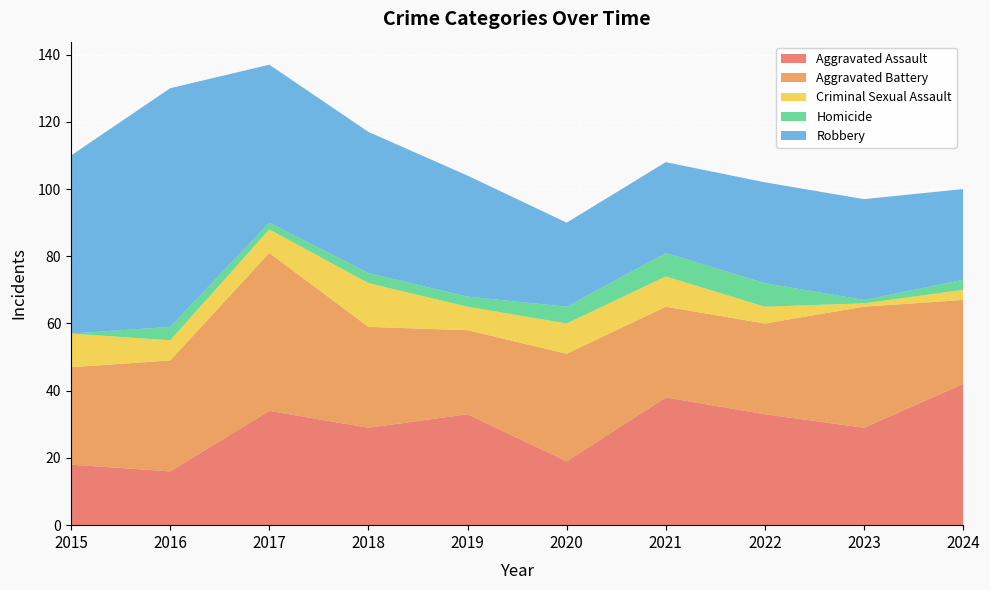

Reading right to left, what are all the values shown in this chart?

Aggravated Assault: 42	29	33	38	19	33	29	34	16	18
Aggravated Battery: 25	36	27	27	32	25	30	47	33	29
Criminal Sexual Assault: 3	1	5	9	9	7	13	7	6	10
Homicide: 3	1	7	7	5	3	3	2	4	0
Robbery: 27	30	30	27	25	36	42	47	71	53